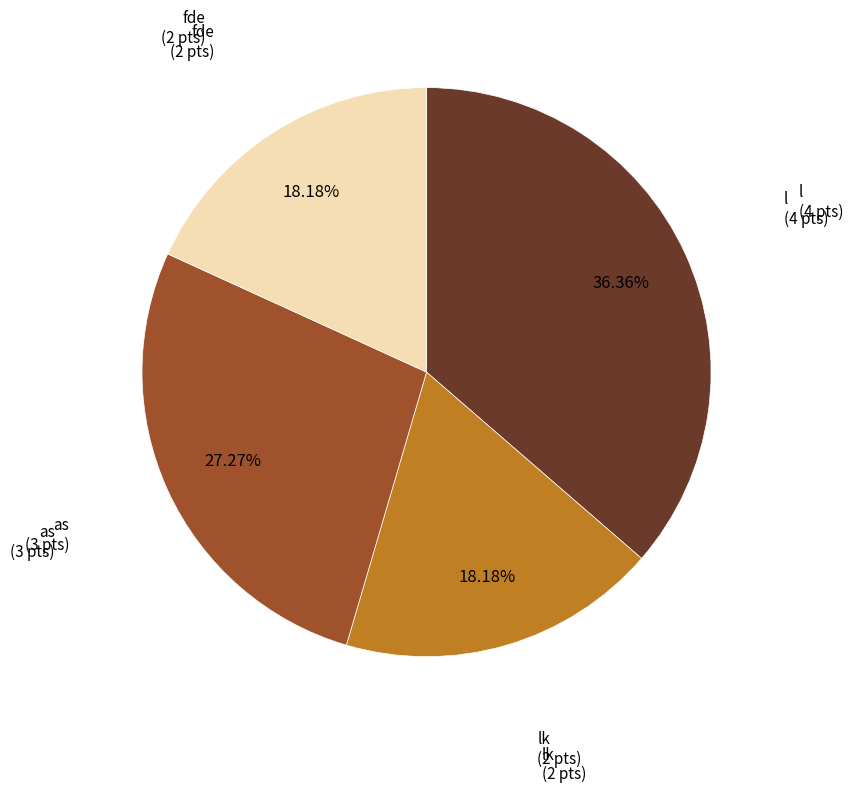

Is there any slice that represents more than half of the pie?

No